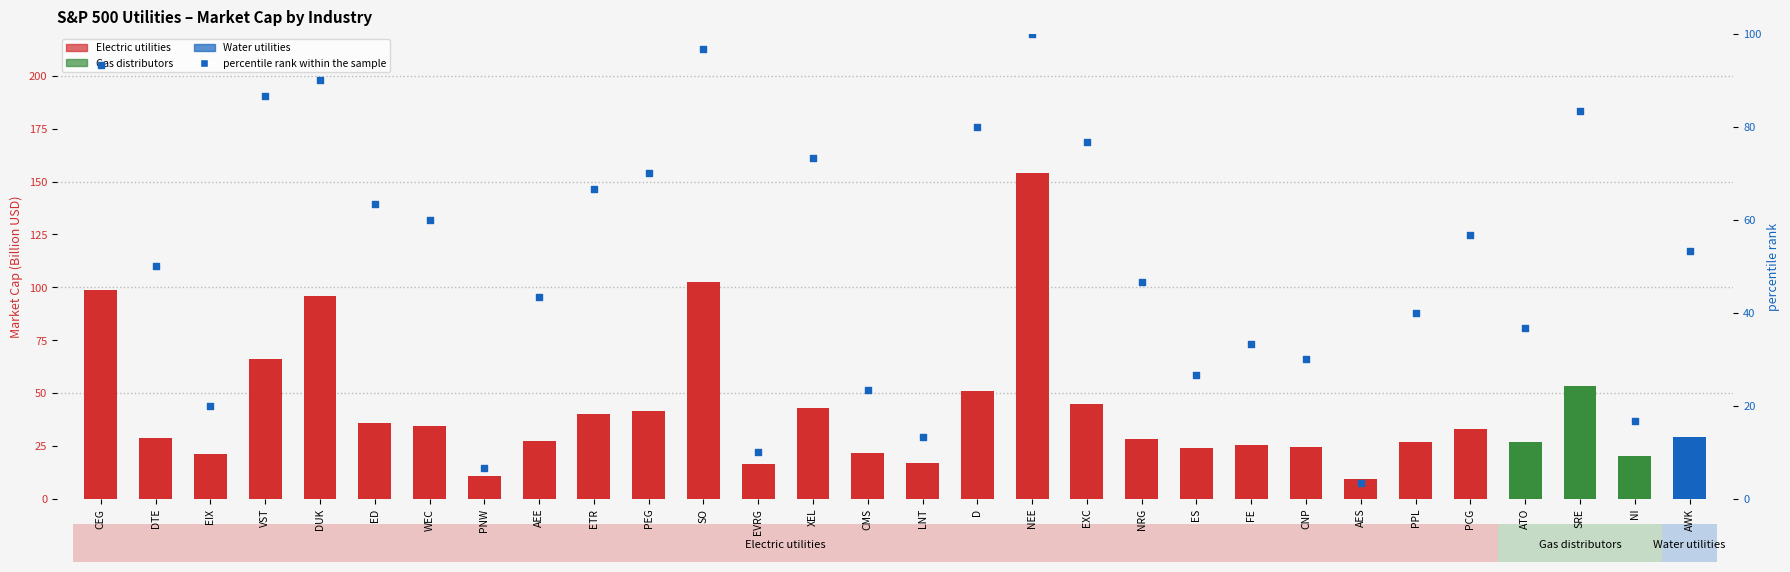

At which category is the sum across all series the highest?

NEE